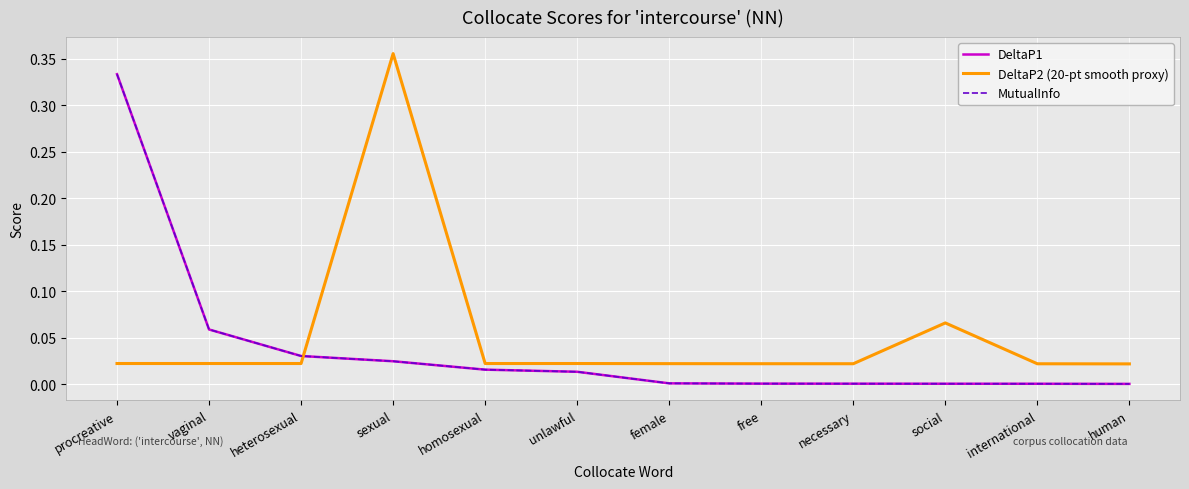

Rank the series at procreative from highest to lowest value.

DeltaP1, MutualInfo, DeltaP2 (20-pt smooth proxy)